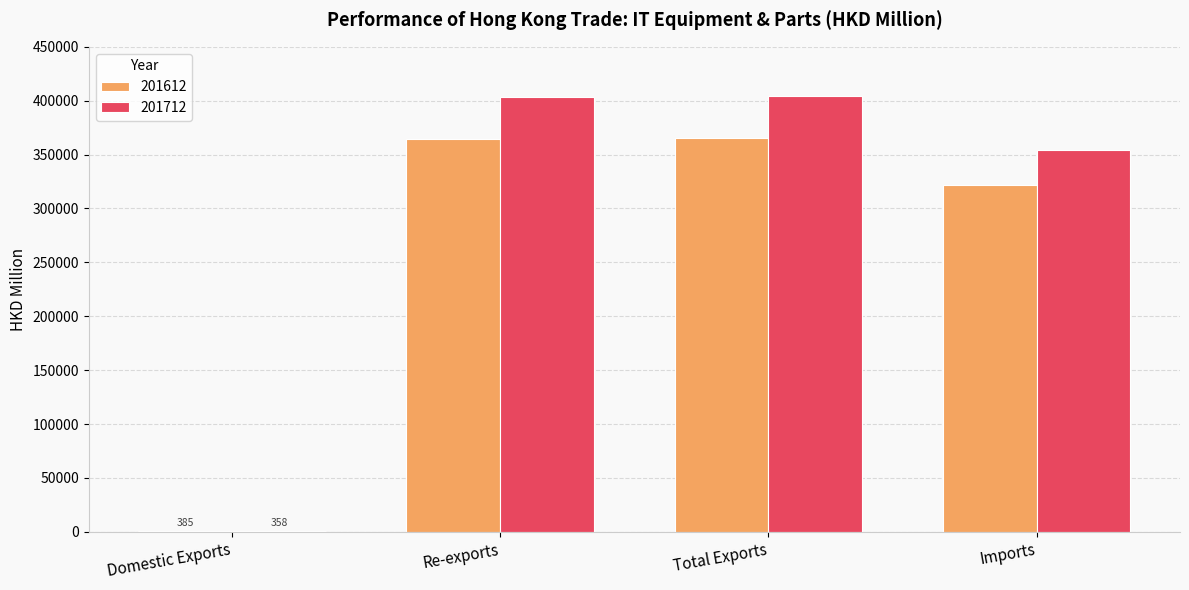

At which label is 201712 closest to 202215?

Imports